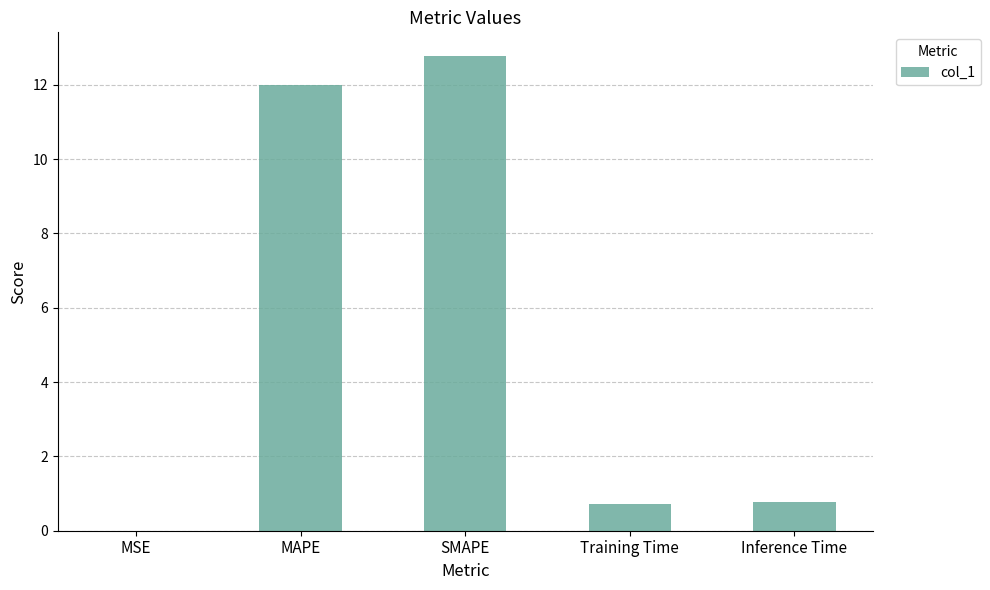

What is the sum of the values at MAPE and Inference Time?

12.8